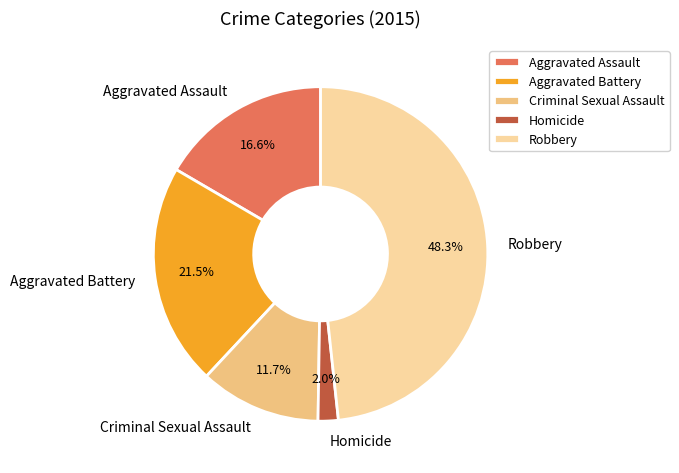

Does any single category account for the majority?

No